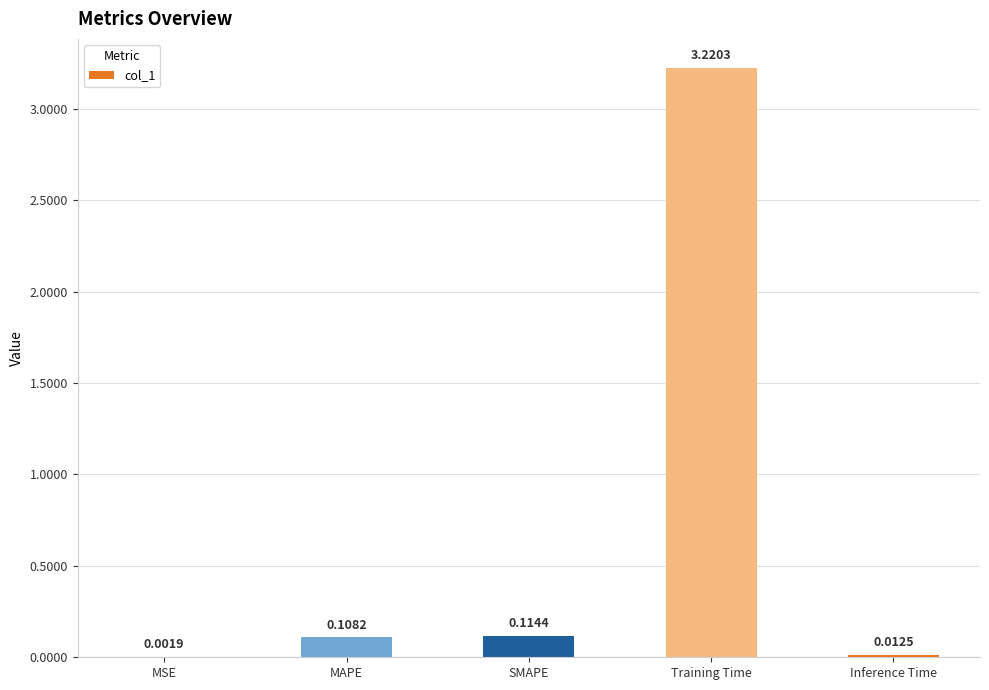

What is the sum of all values?

3.5